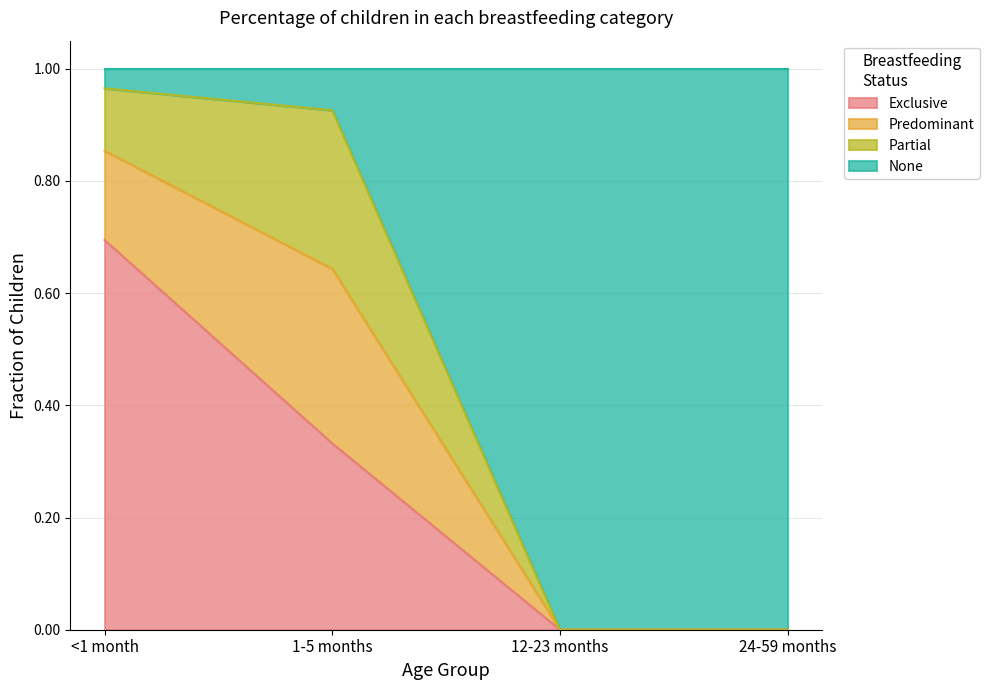

Which category has the highest value in the Exclusive series?

<1 month